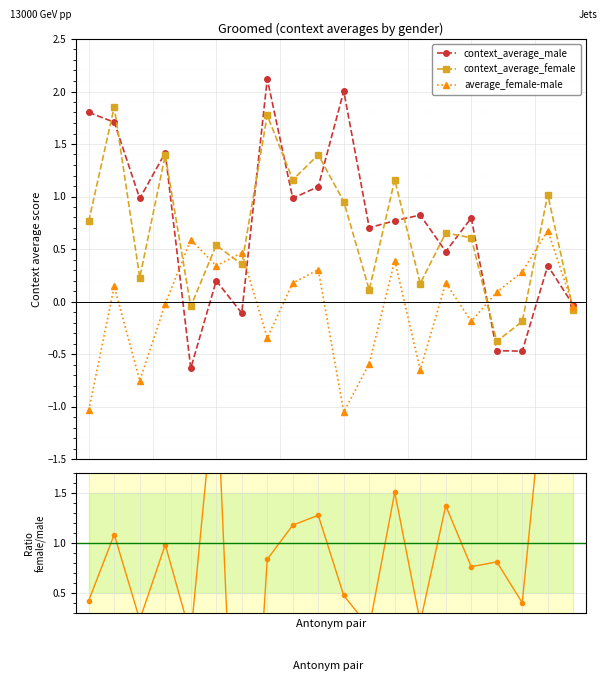

Is the value of female/male ratio at 17 greater than the value of average_female-male at 16?

Yes